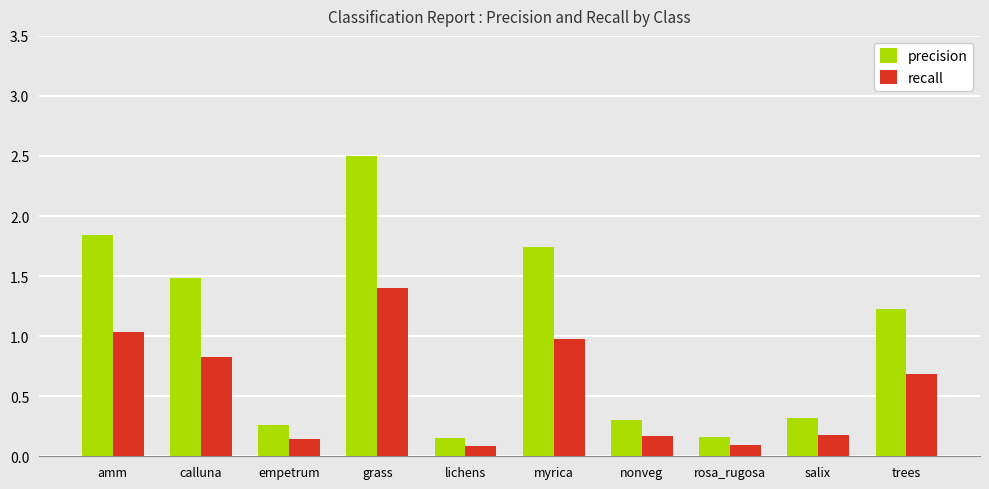

What is the sum of all precision values?

10.0